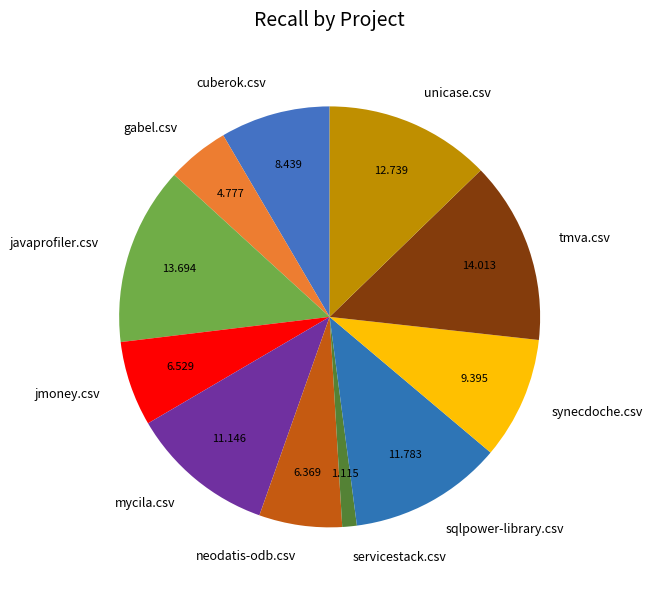

Between cuberok.csv and mycila.csv, which is larger?

mycila.csv